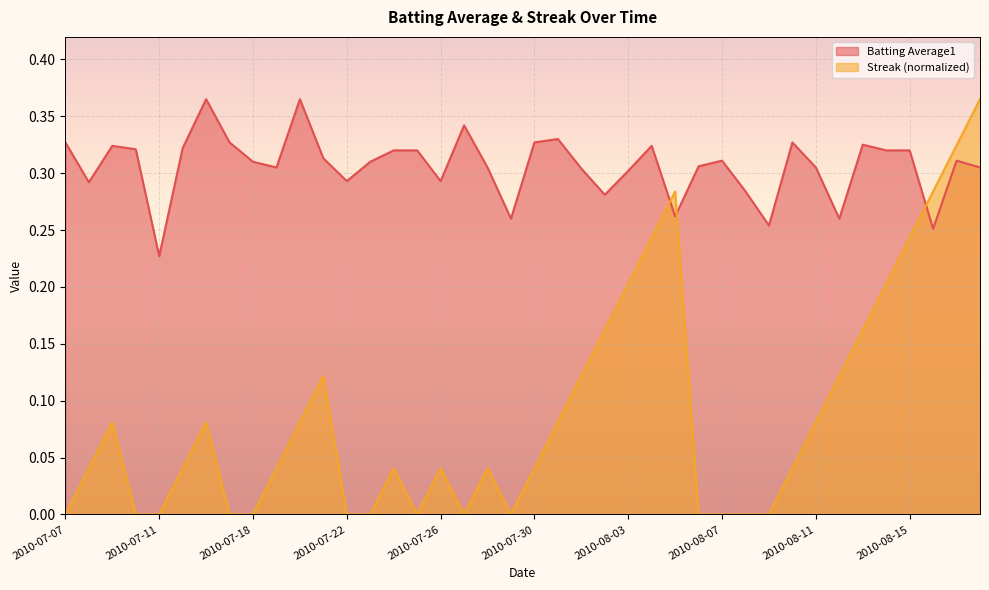

What is the total value across all series at 2010-07-31?

0.4